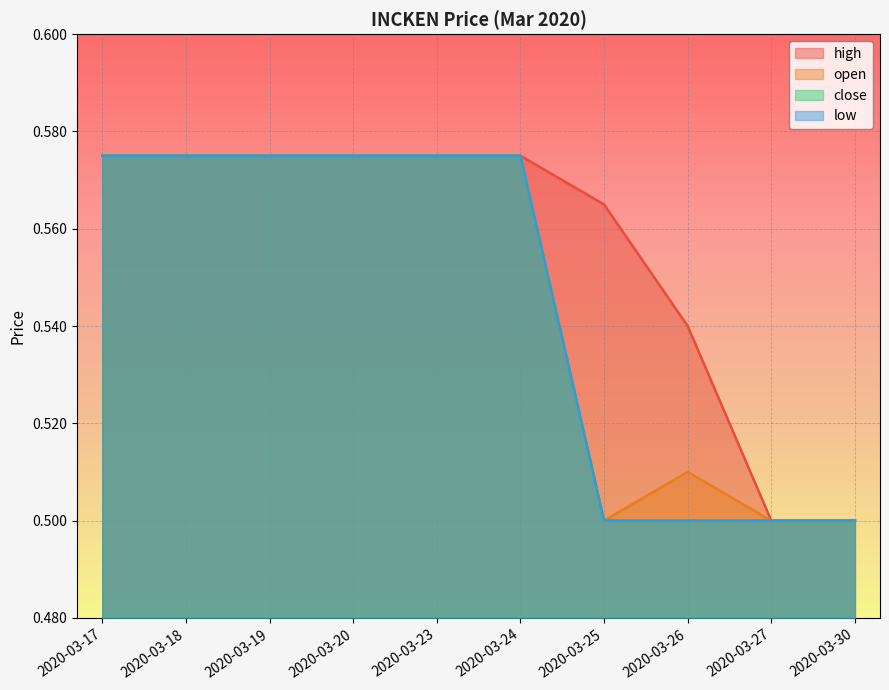

Does the chart display data point markers on the line(s)?

No